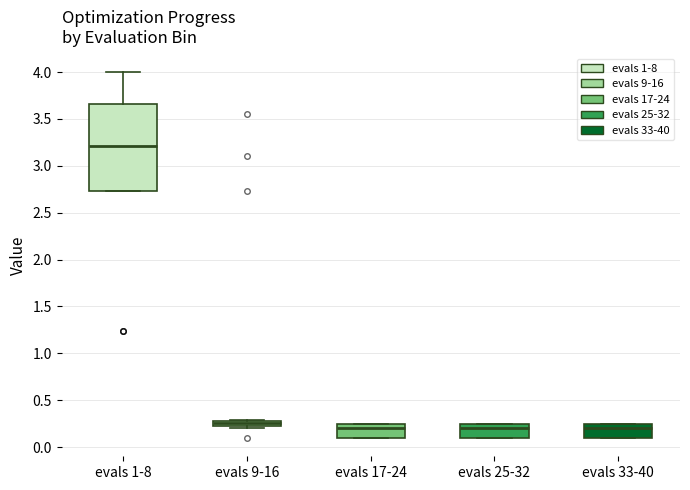

Where does the median line of the box for evals 17-24 sit on the y-axis? The values are not printed on the chart, so give them approximately, as read against the axis.

0.20